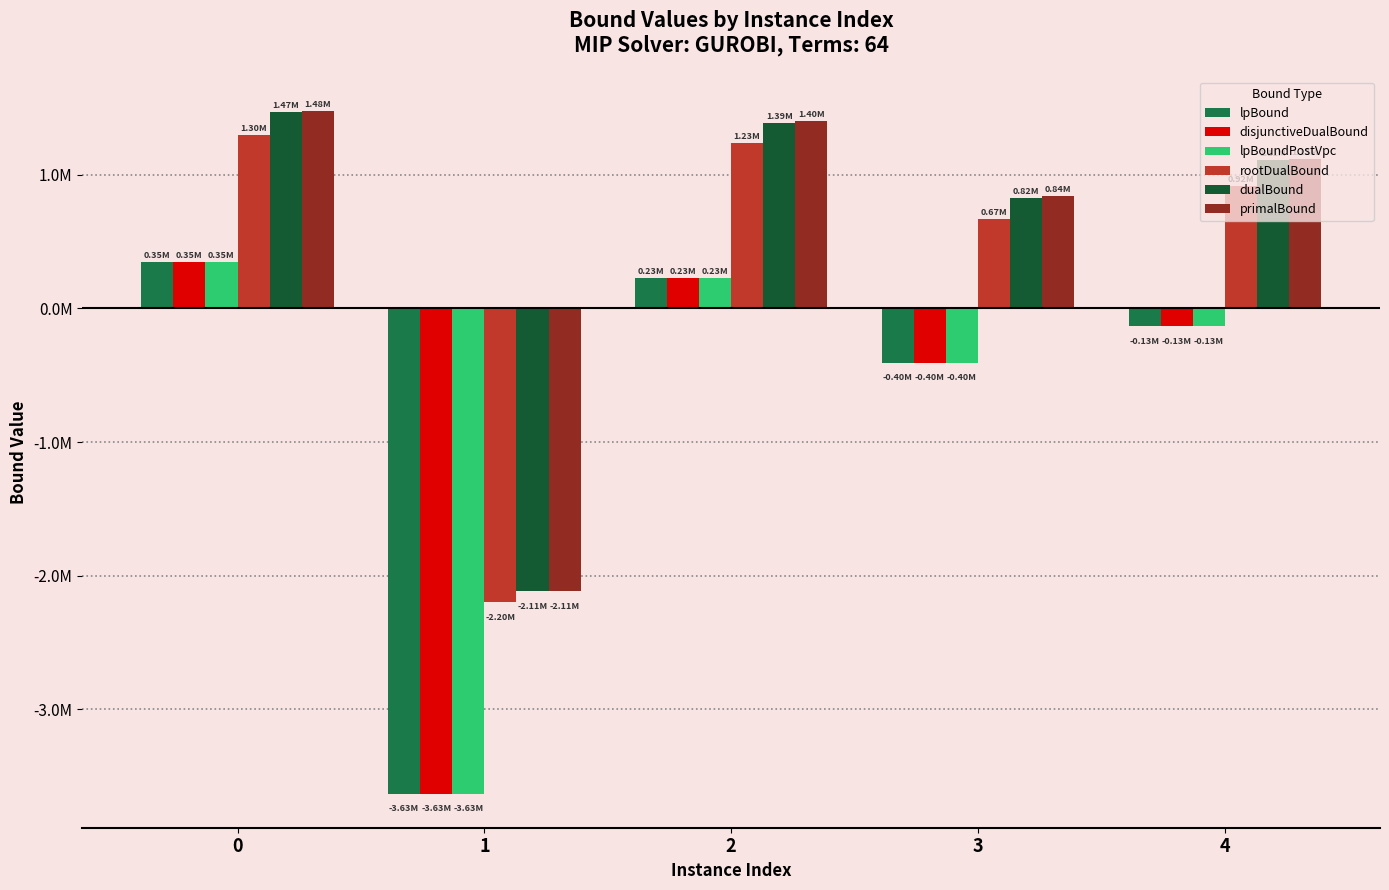

The rootDualBound series shows -2197160.2 at 1. True or false?

True